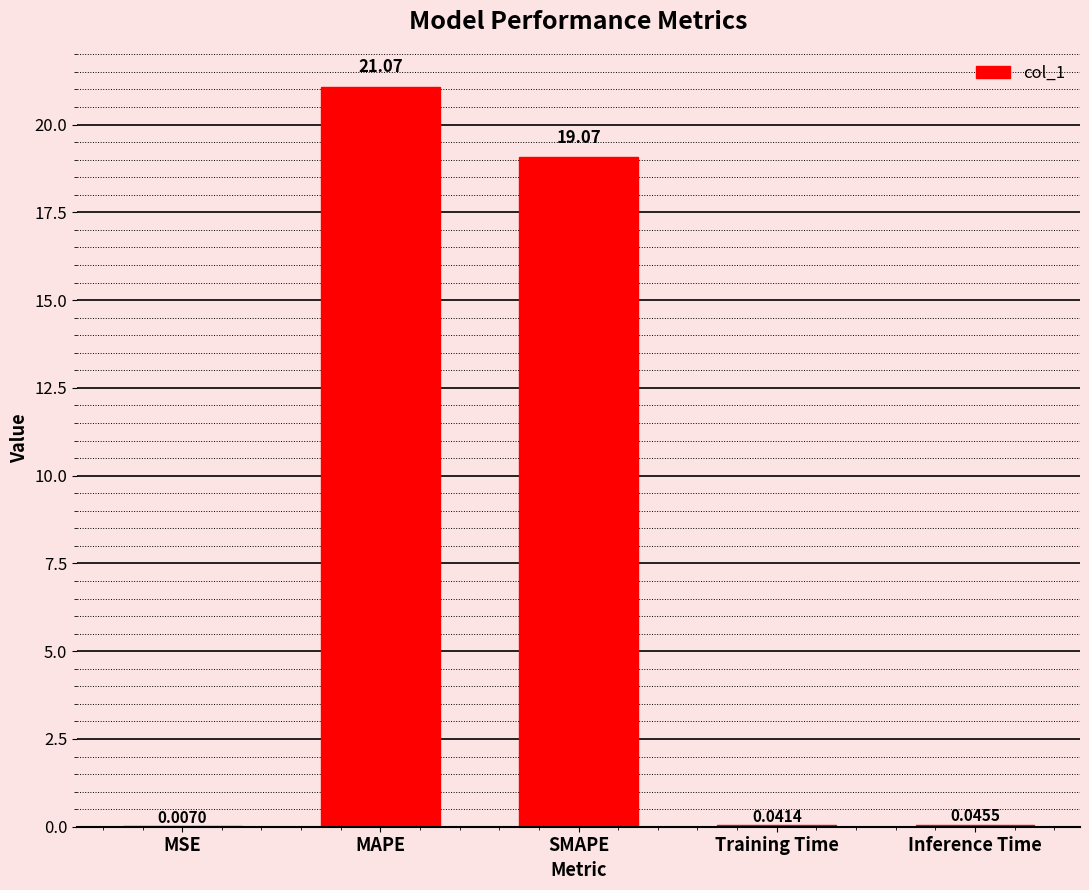

Are the bars horizontal?

No